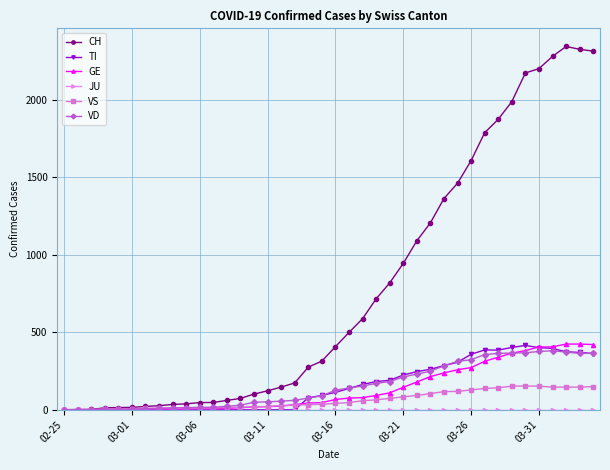

What is the maximum value shown in the chart?

2346